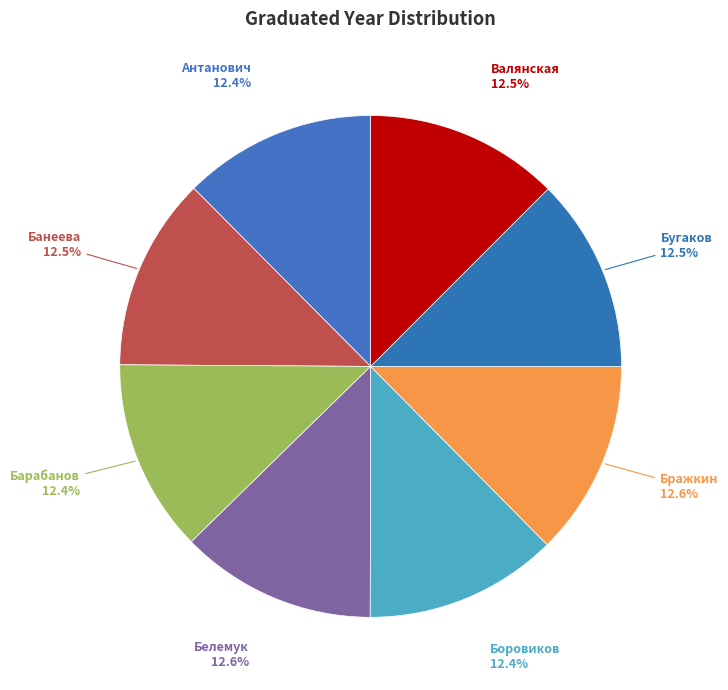

To the nearest percent, what is the average slice percentage?

12%